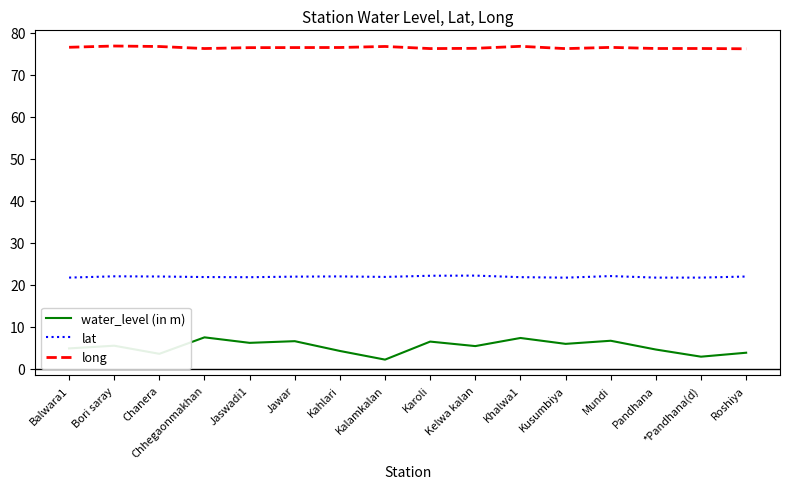

What is the lowest value of the water_level (in m) series?

2.2